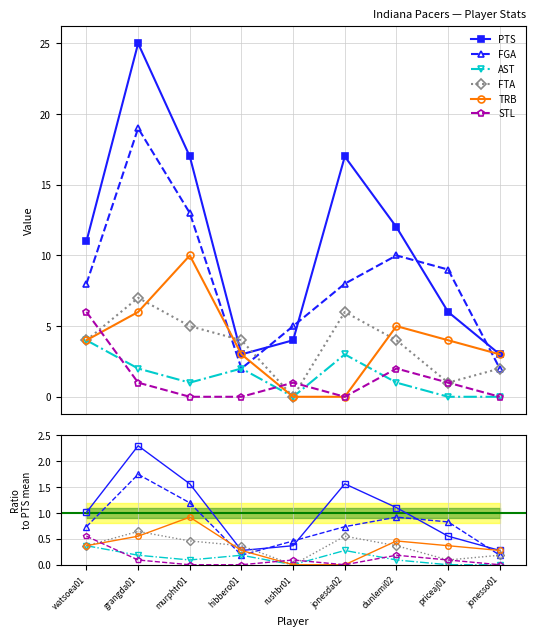

True or false: AST and FTA cross at least once.

False